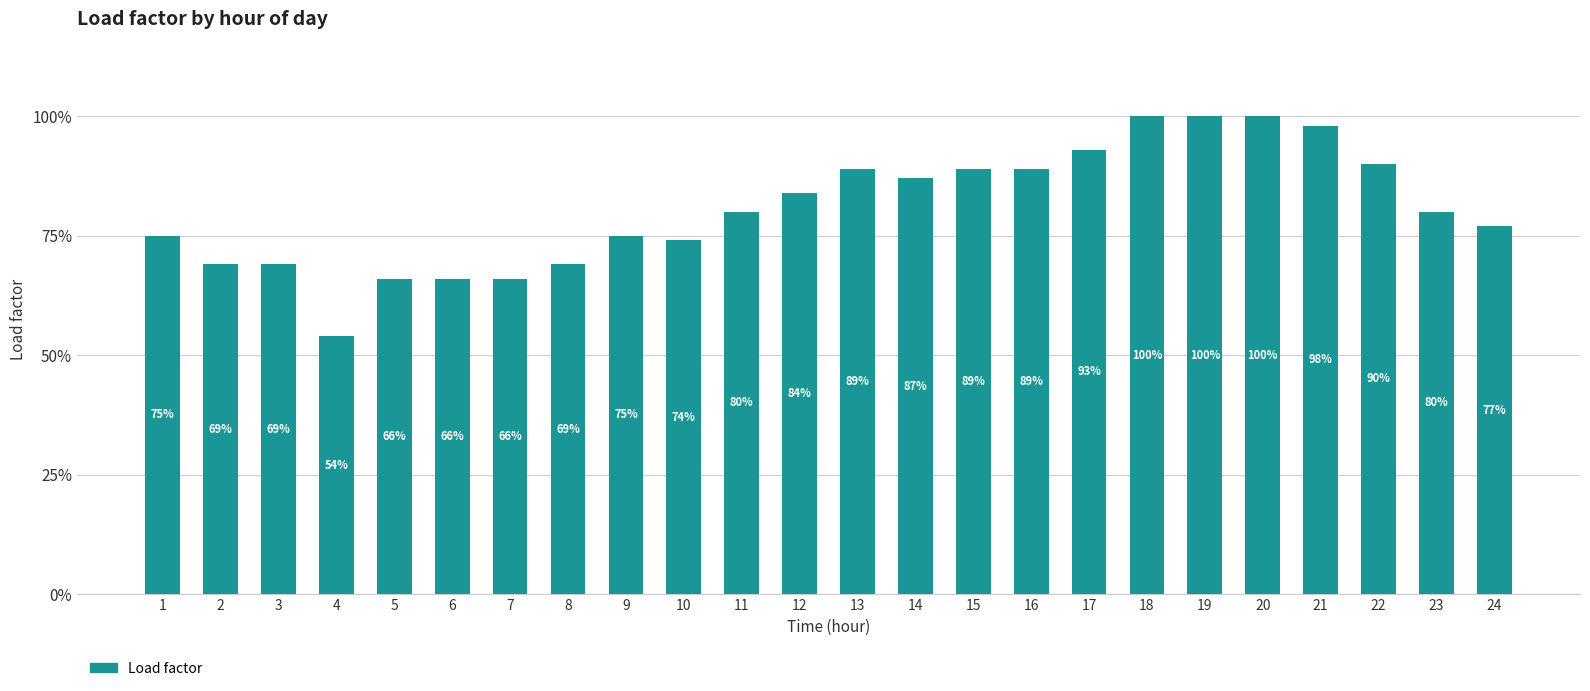

Rank the categories by value from highest to lowest.

18, 19, 20, 21, 17, 22, 13, 15, 16, 14, 12, 11, 23, 24, 1, 9, 10, 2, 3, 8, 5, 6, 7, 4